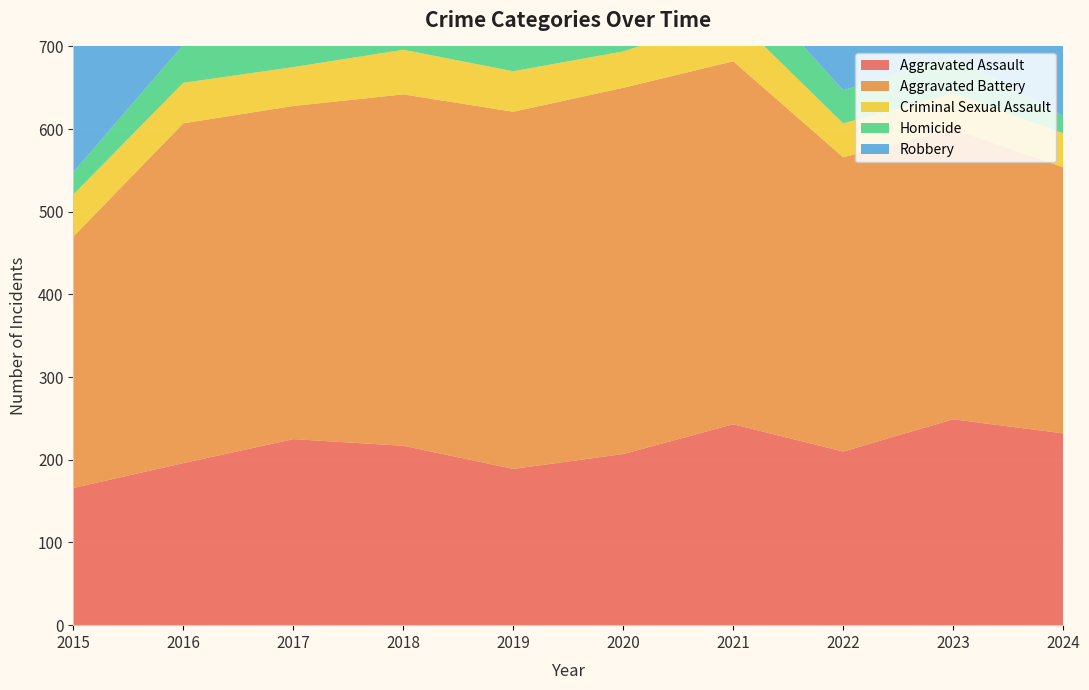

Reading right to left, what are all the values shown in this chart?

Aggravated Assault: 232	249	210	243	207	189	217	225	196	166
Aggravated Battery: 322	351	356	439	443	432	425	403	411	304
Criminal Sexual Assault: 41	43	41	55	44	49	54	47	49	51
Homicide: 21	45	40	57	54	35	41	29	46	27
Robbery: 257	368	294	288	409	359	468	423	450	423